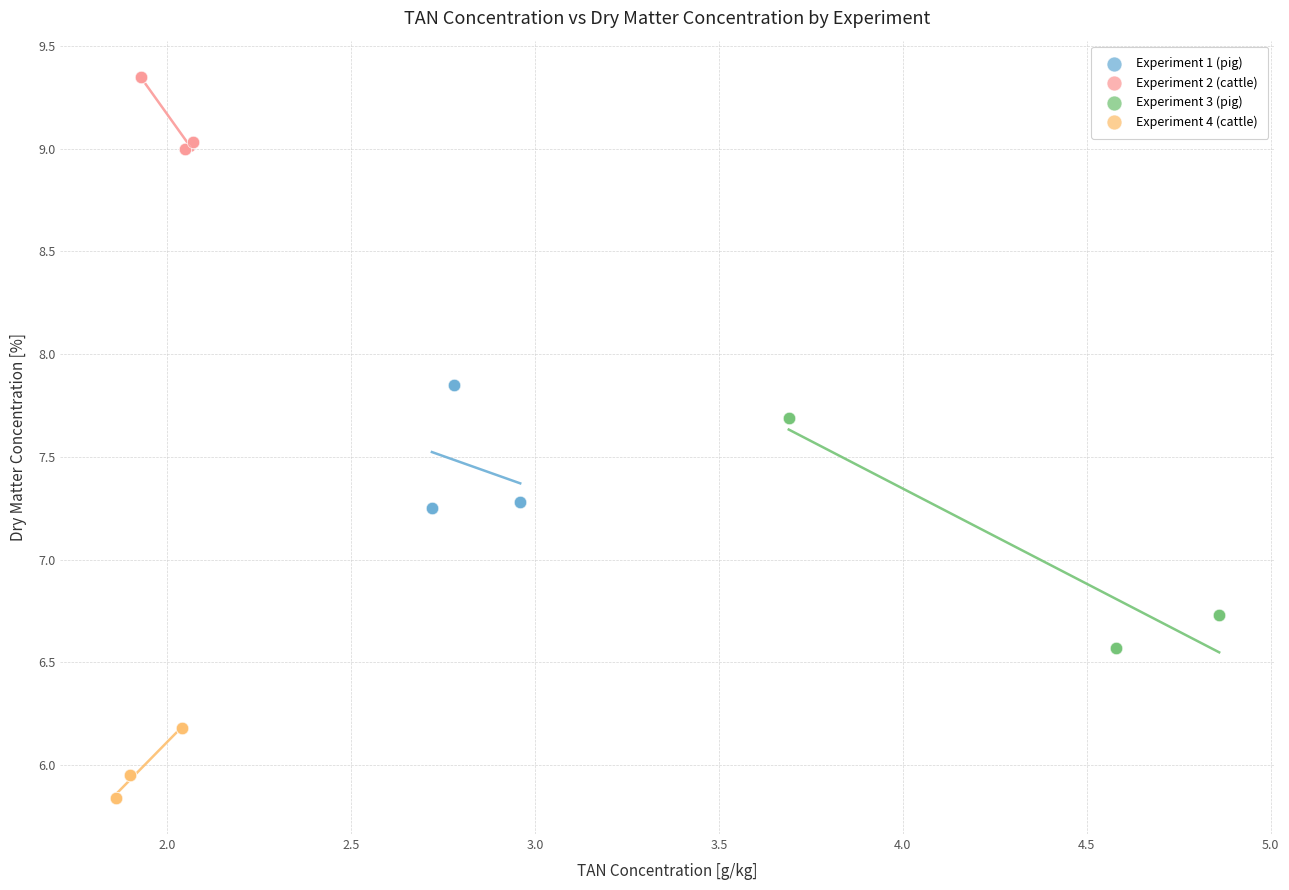

Which series has the largest Y range (max minus min)?

Experiment 3 (pig)